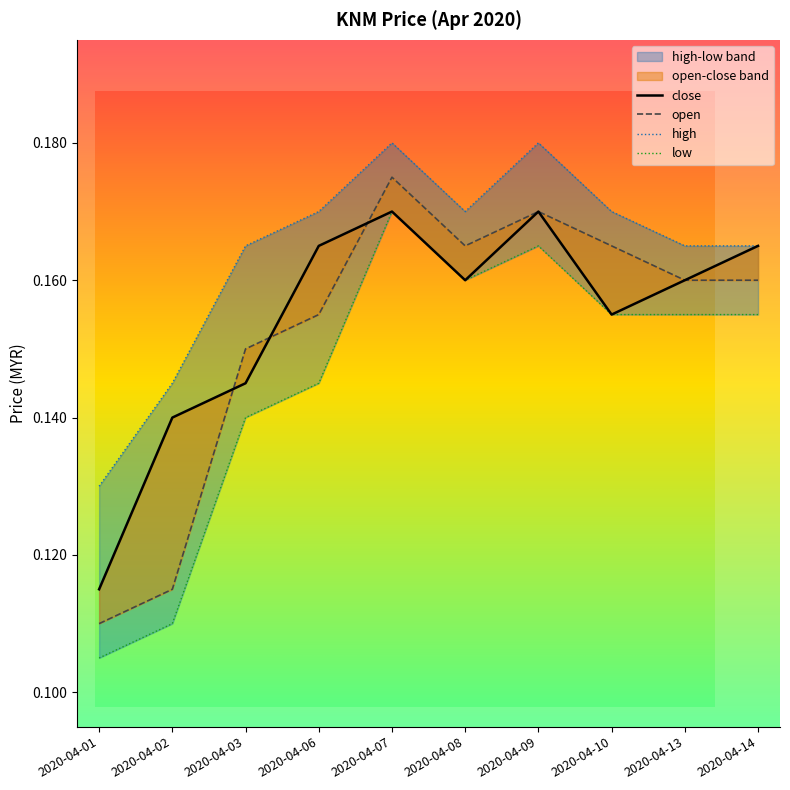

True or false: close and high cross at least once.

False